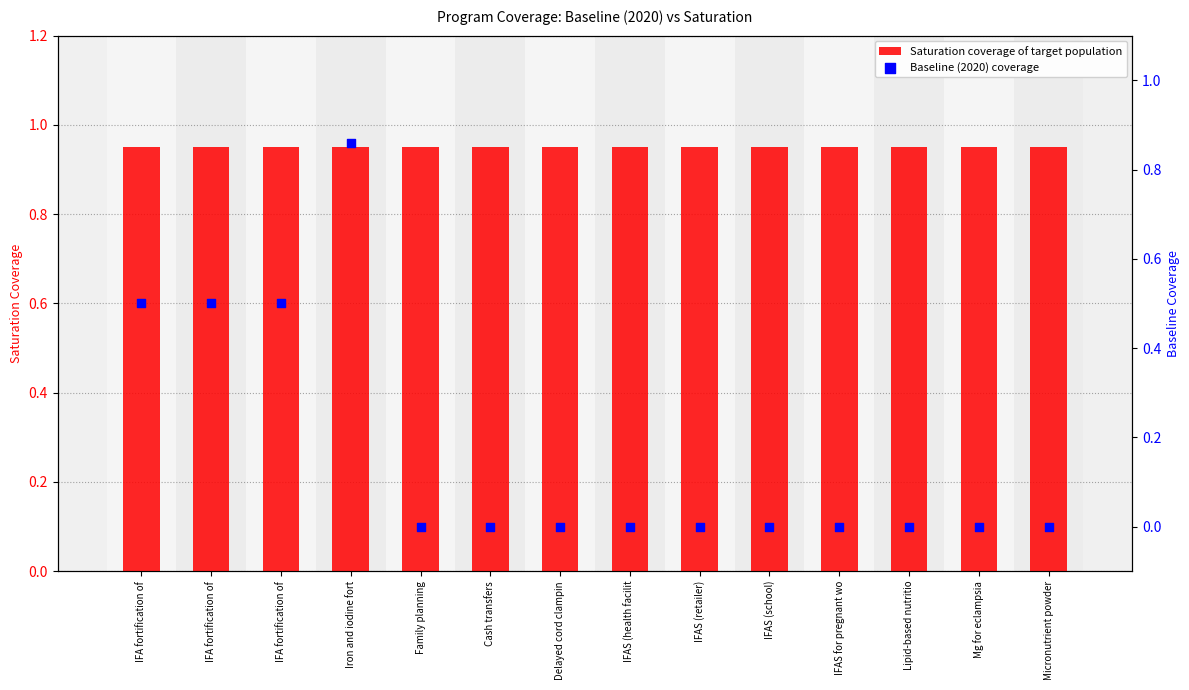

Which series has the largest total across all categories?

Saturation coverage of target population